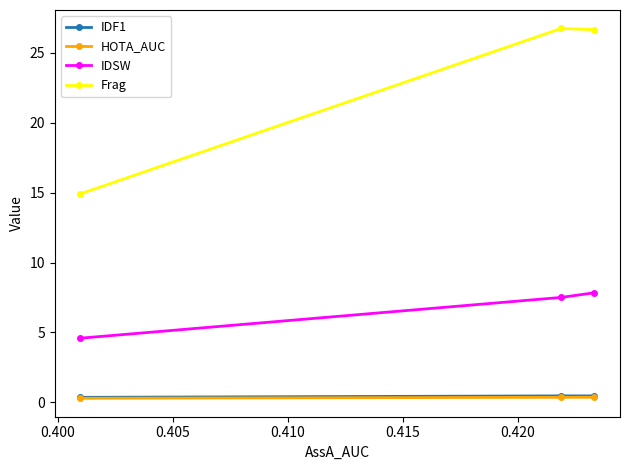

Which series has the largest total across all categories?

Frag